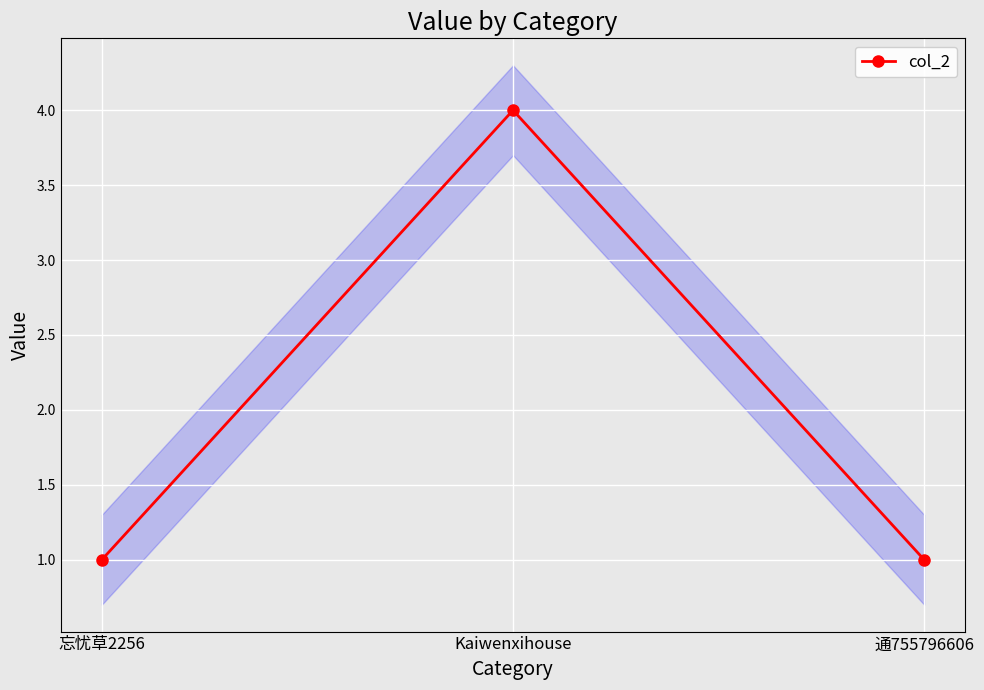

The chart shows a value of 1 at 忘忧草2256. True or false?

False